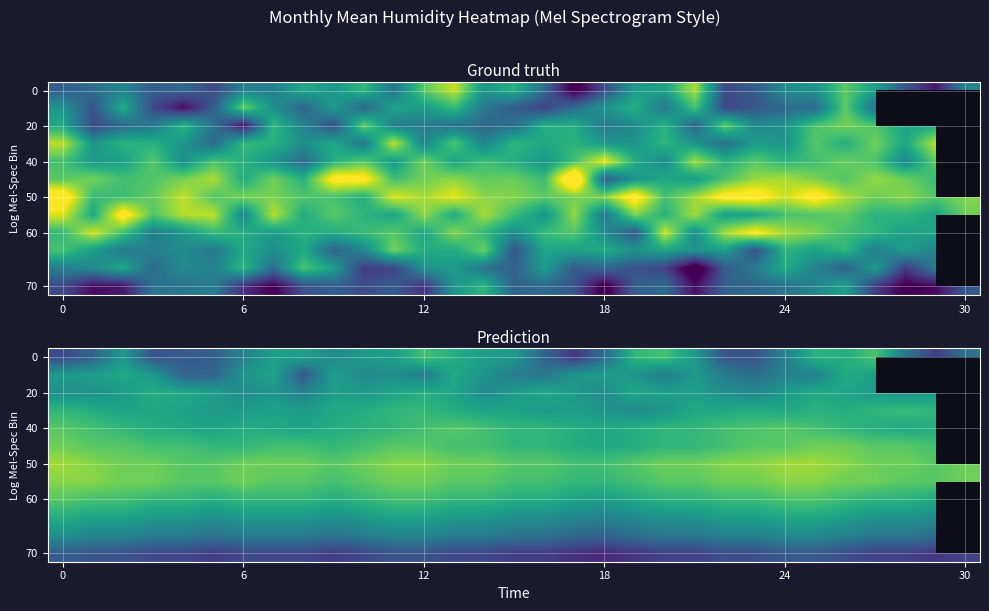

How many values in 60 are above zero?

30